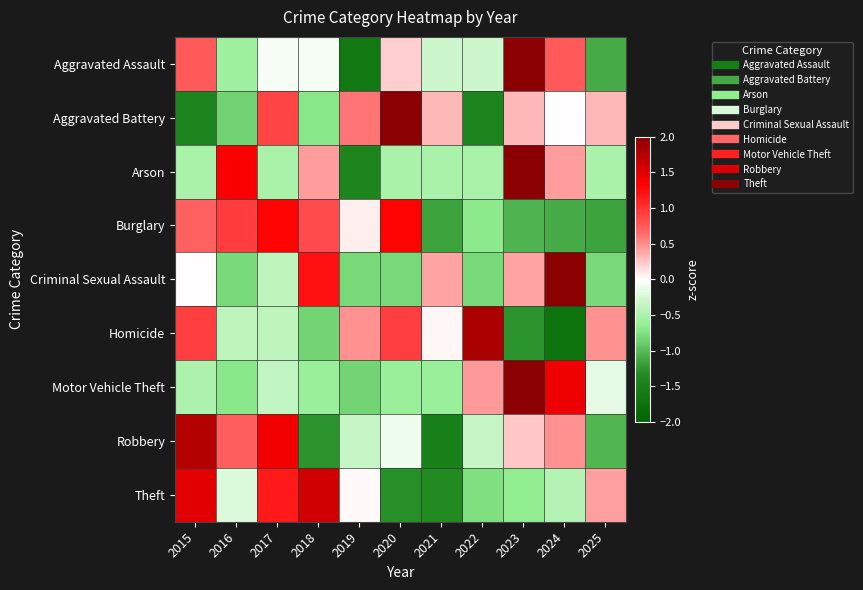

Reading left to right, transcribe all the data shown in this chart.

Aggravated Assault: 2015=0.7	2016=-0.6	2017=-0.0	2018=-0.0	2019=-1.6	2020=0.2	2021=-0.3	2022=-0.3	2023=2.3	2024=0.7	2025=-1.1
Aggravated Battery: 2015=-1.4	2016=-0.9	2017=0.9	2018=-0.7	2019=0.6	2020=2.0	2021=0.3	2022=-1.4	2023=0.3	2024=0.0	2025=0.3
Arson: 2015=-0.5	2016=1.4	2017=-0.5	2018=0.4	2019=-1.4	2020=-0.5	2021=-0.5	2022=-0.5	2023=2.3	2024=0.4	2025=-0.5
Burglary: 2015=0.7	2016=0.9	2017=1.3	2018=0.8	2019=0.1	2020=1.3	2021=-1.2	2022=-0.7	2023=-1.1	2024=-1.1	2025=-1.2
Criminal Sexual Assault: 2015=0.0	2016=-0.8	2017=-0.4	2018=1.2	2019=-0.8	2020=-0.8	2021=0.4	2022=-0.8	2023=0.4	2024=2.4	2025=-0.8
Homicide: 2015=0.9	2016=-0.4	2017=-0.4	2018=-0.8	2019=0.5	2020=0.9	2021=0.0	2022=1.8	2023=-1.3	2024=-1.7	2025=0.5
Motor Vehicle Theft: 2015=-0.5	2016=-0.7	2017=-0.4	2018=-0.6	2019=-0.8	2020=-0.6	2021=-0.6	2022=0.4	2023=2.5	2024=1.4	2025=-0.1
Robbery: 2015=1.8	2016=0.7	2017=1.4	2018=-1.3	2019=-0.3	2020=-0.1	2021=-1.5	2022=-0.3	2023=0.2	2024=0.5	2025=-1.0
Theft: 2015=1.5	2016=-0.2	2017=1.2	2018=1.6	2019=0.0	2020=-1.3	2021=-1.3	2022=-0.8	2023=-0.7	2024=-0.4	2025=0.4